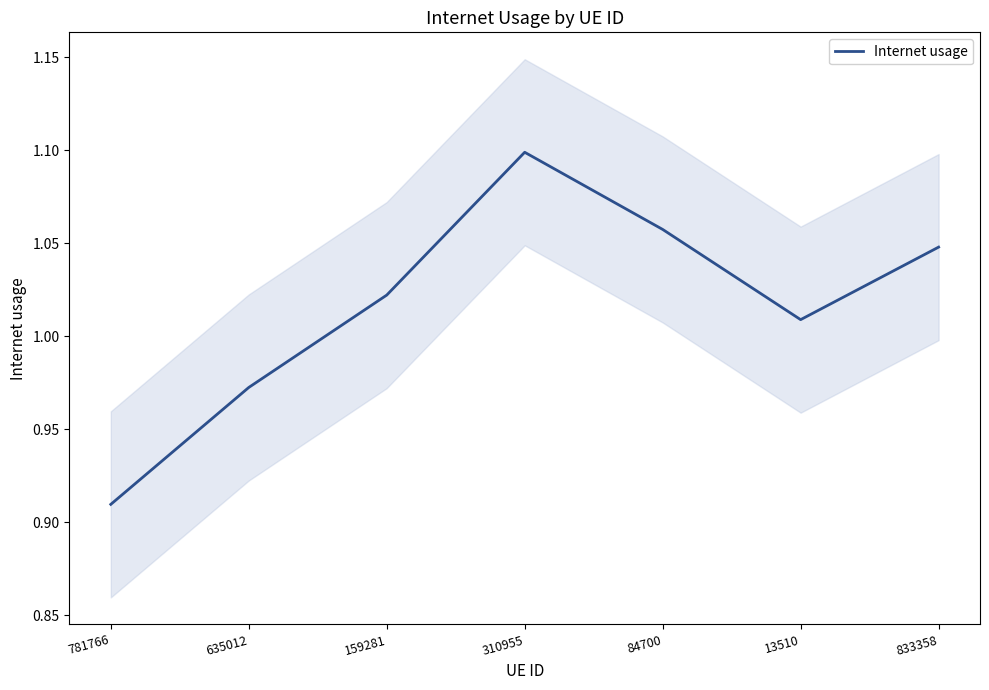

Which label corresponds to the smallest value in the chart?

781766